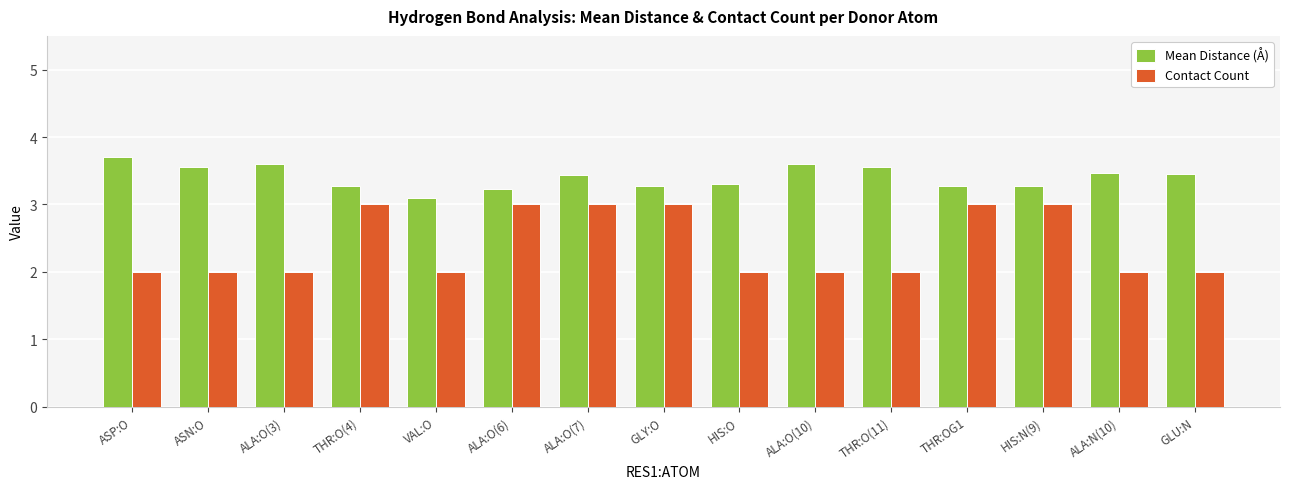

What is the label of the 9th bar from the left?

HIS:O